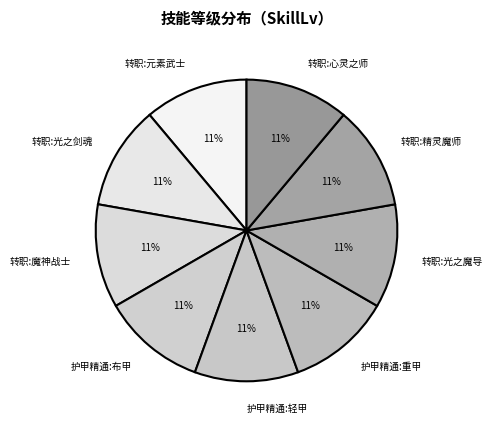

Approximately how many times larger is the value at 转职:光之魔导 compared to 护甲精通:轻甲?

1.0